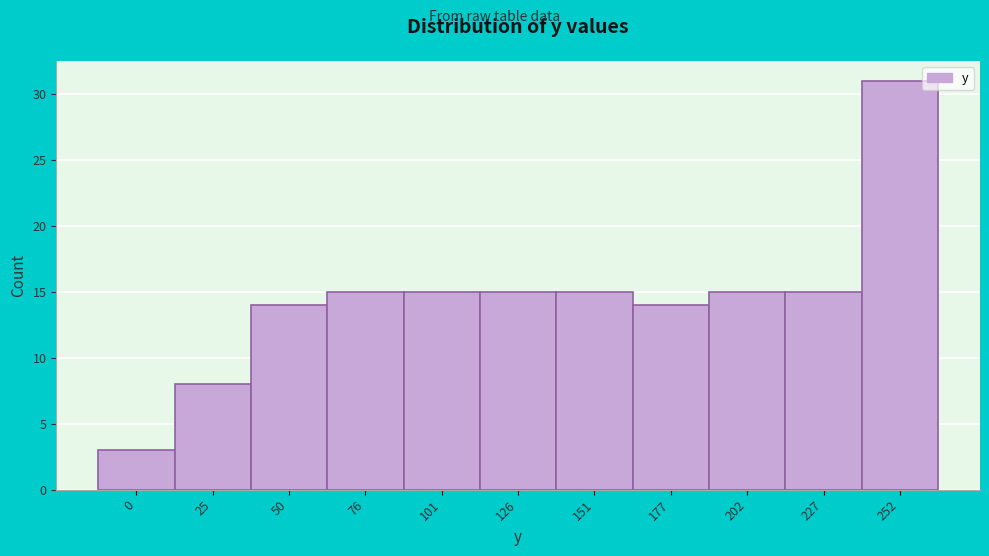

Reading right to left, transcribe all the data shown in this chart.

252=31	227=15	202=15	177=14	151=15	126=15	101=15	76=15	50=14	25=8	0=3